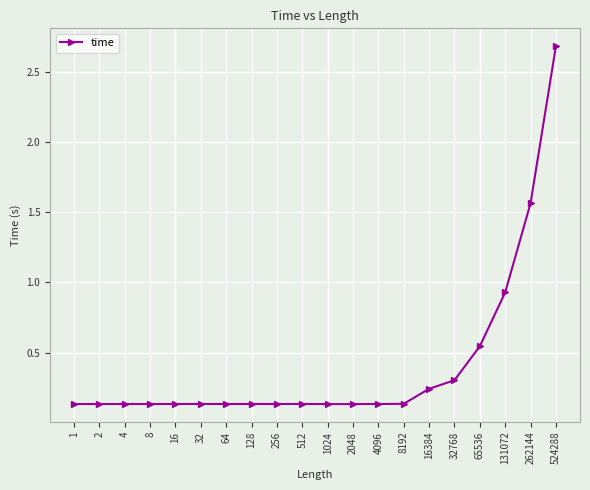

What is the greatest value displayed?

2.7